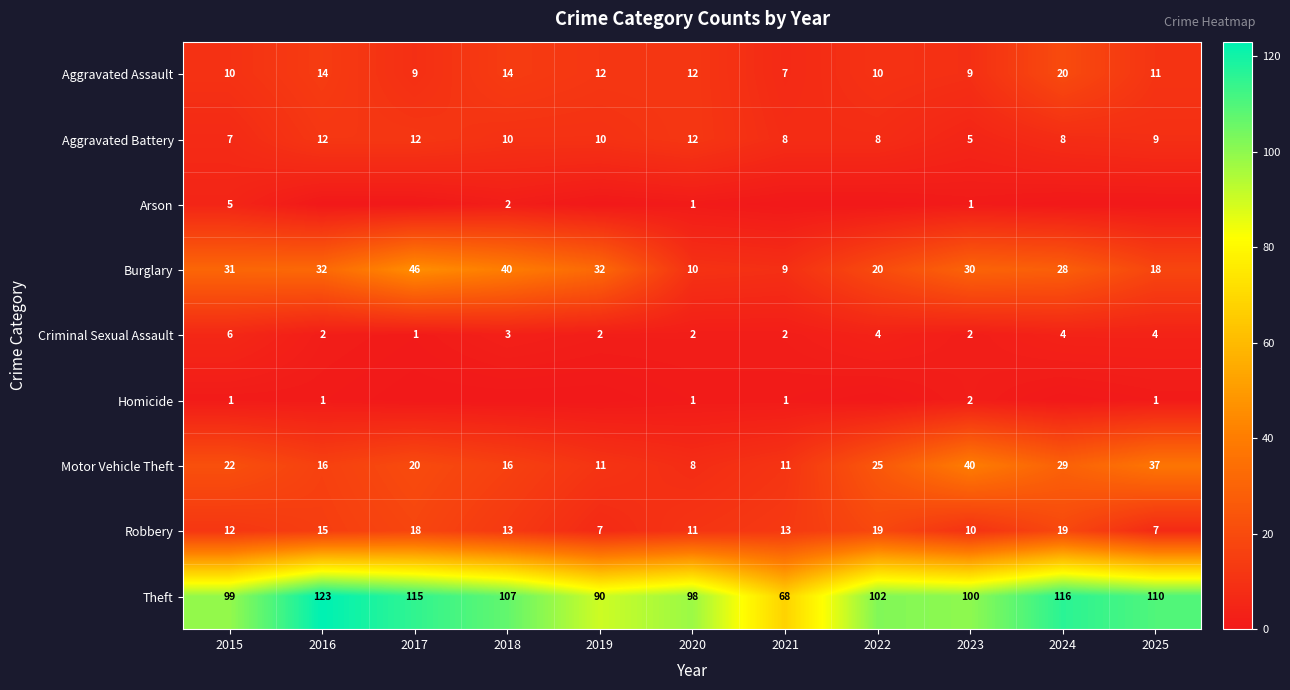

At how many categories does at least one series exceed 8?

11